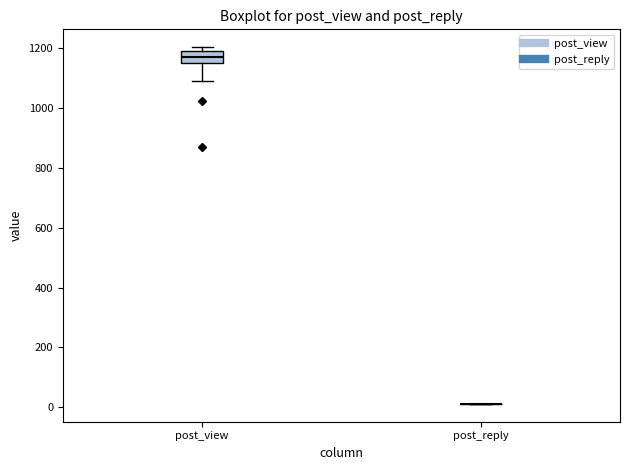

Reading left to right, read every box against the y-axis: the position of its median line, the range the box covers, and the ends of its whiskers. The values are not printed on the chart, so give them approximately, as read against the axis.

post_view: median 1180, box 1160 to 1200, whiskers 1100 to 1200 (just above the box's upper edge)
post_reply: box collapsed to a line at 20, whiskers 20 to 20